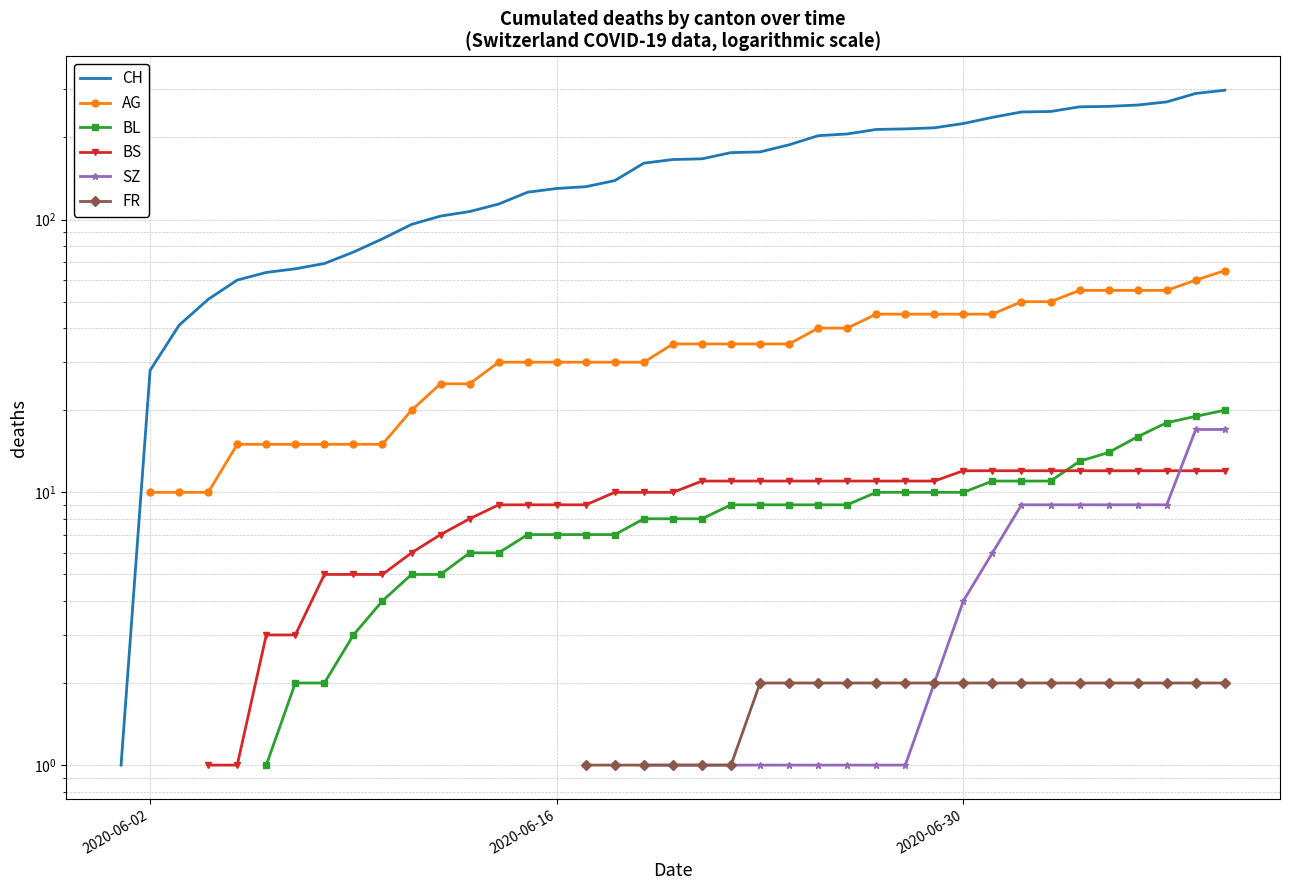

True or false: FR and BL intersect in this chart.

False